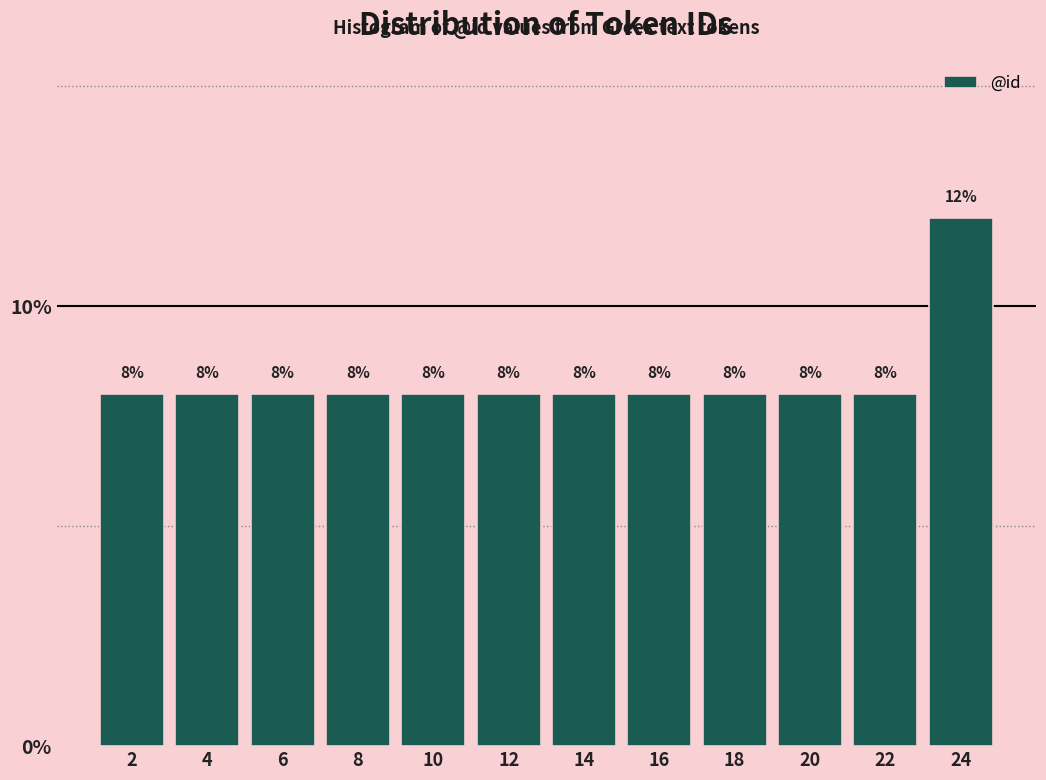

What is the height of the bar covering 19 to 21 on the x-axis?

8